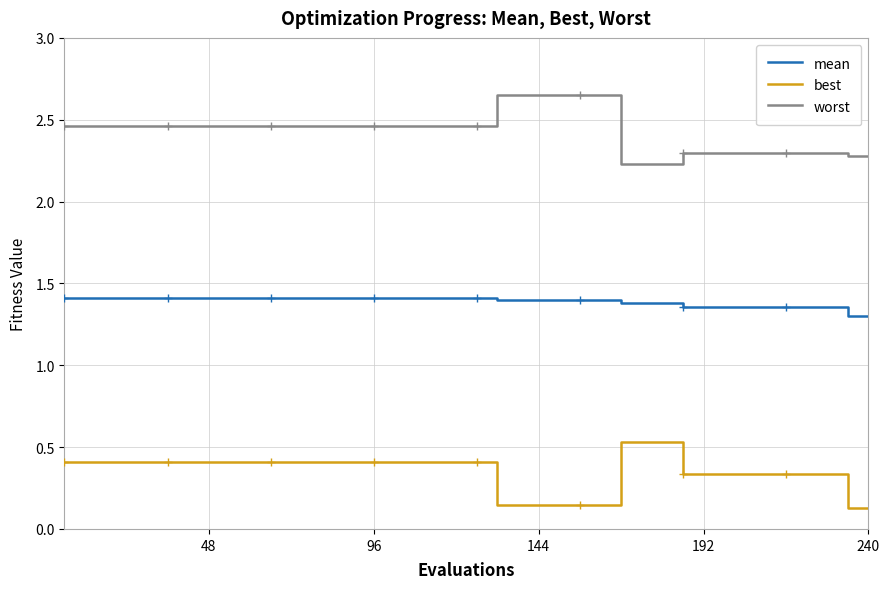

Is it true that mean equals 0.7 at 48?

False